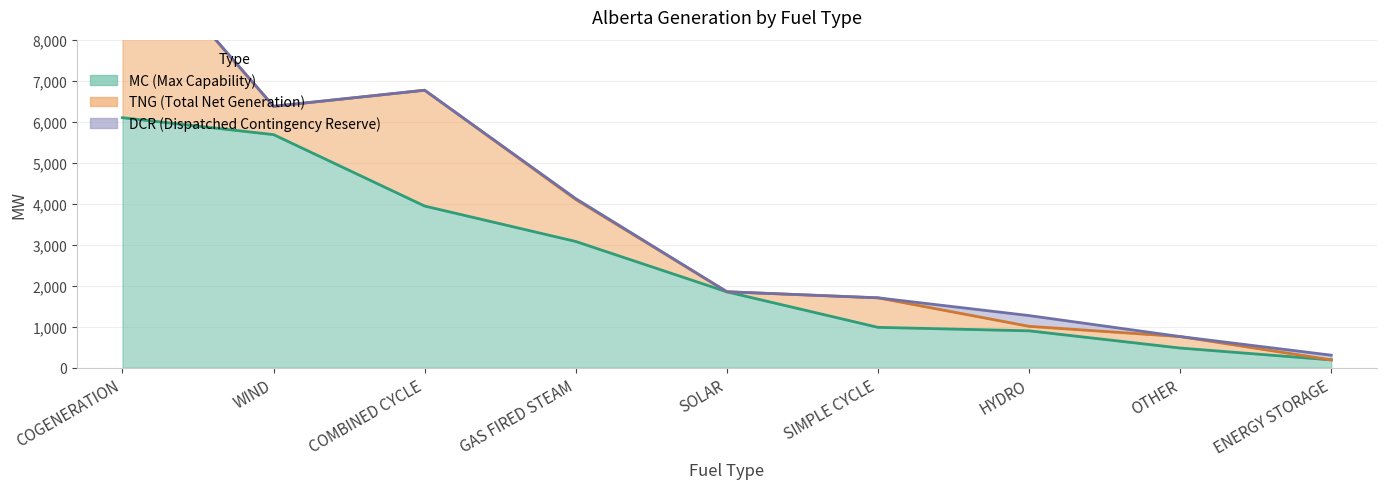

The value of DCR (Dispatched Contingency Reserve) at ENERGY STORAGE is 189. True or false?

False